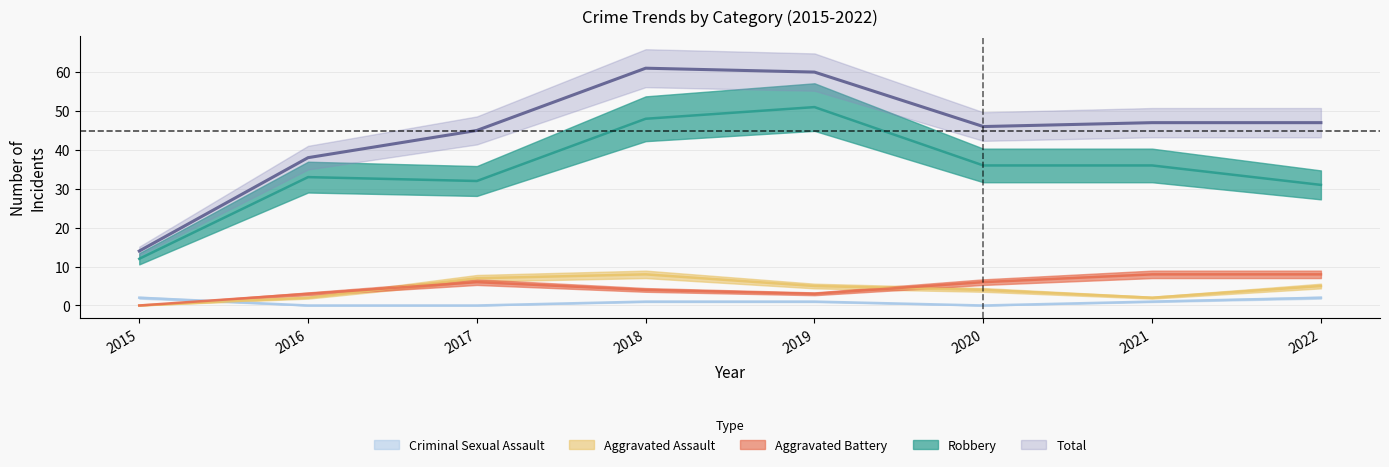

Reading right to left, transcribe all the data shown in this chart.

Aggravated Assault: 5	2	4	5	8	7	2	0
Aggravated Battery: 8	8	6	3	4	6	3	0
Criminal Sexual Assault: 2	1	0	1	1	0	0	2
Robbery: 31	36	36	51	48	32	33	12
Total: 47	47	46	60	61	45	38	14